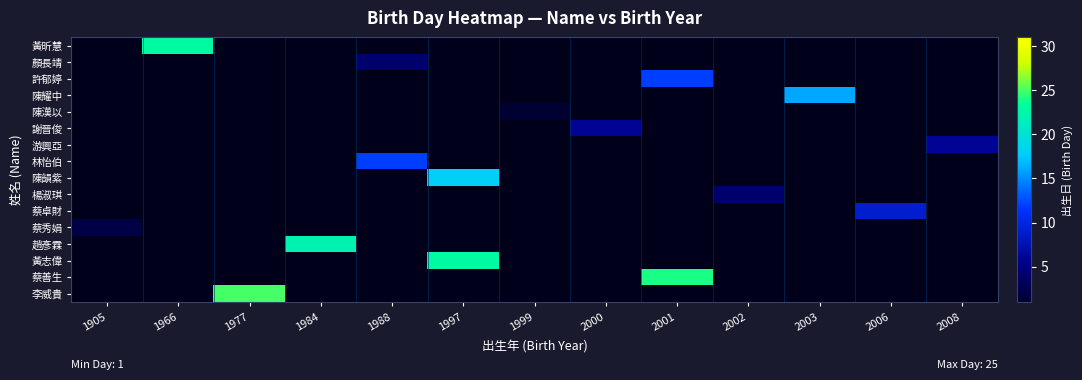

How many categories are shown in the chart?

13